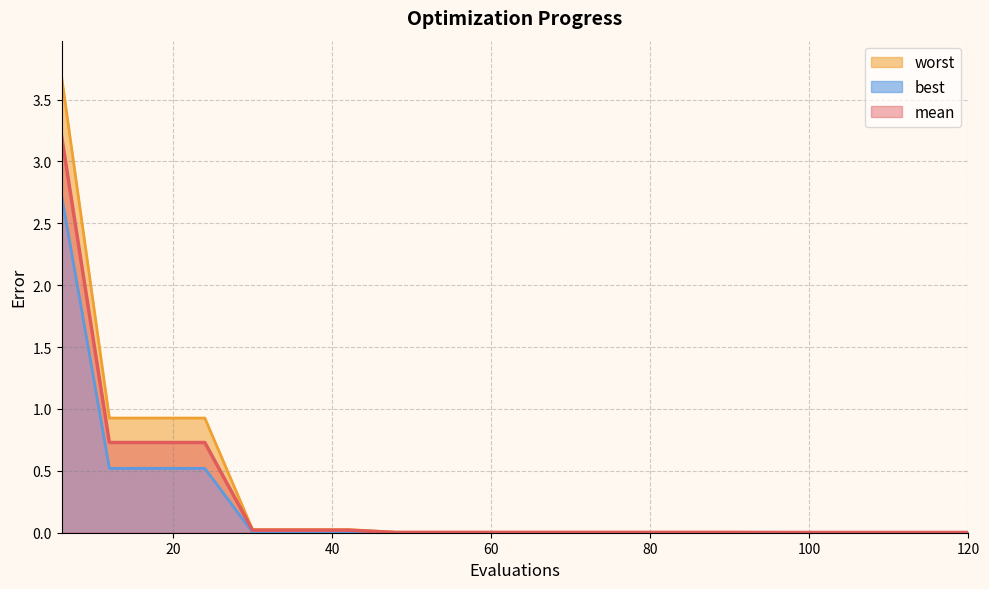

What is the difference between the maximum and second lowest values in the worst series?

3.7